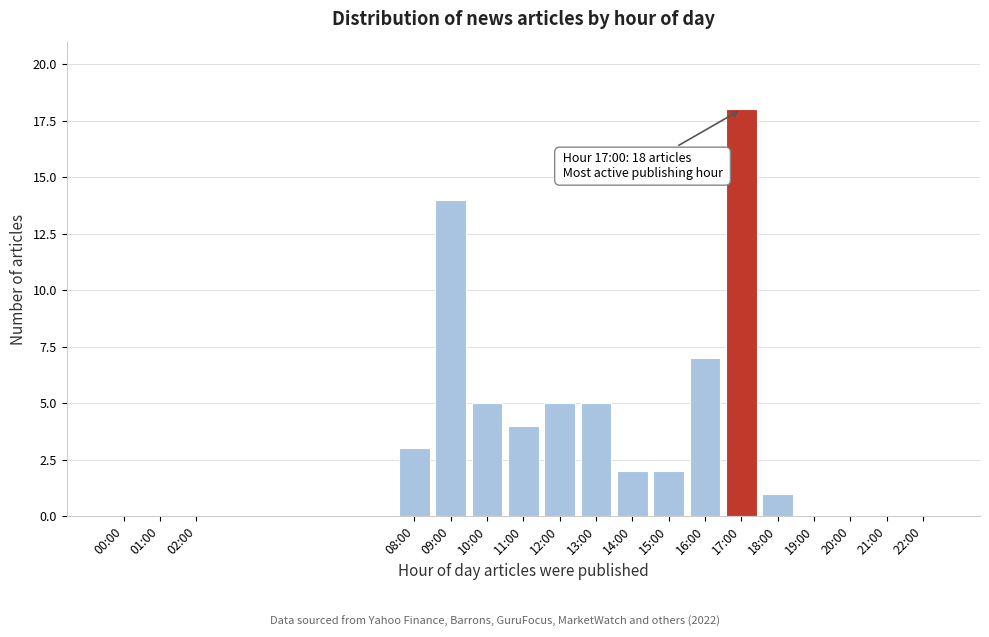

Reading left to right, extract all data points from this chart.

00:00=0	01:00=0	02:00=0	08:00=3	09:00=14	10:00=5	11:00=4	12:00=5	13:00=5	14:00=2	15:00=2	16:00=7	17:00=18	18:00=1	19:00=0	20:00=0	21:00=0	22:00=0